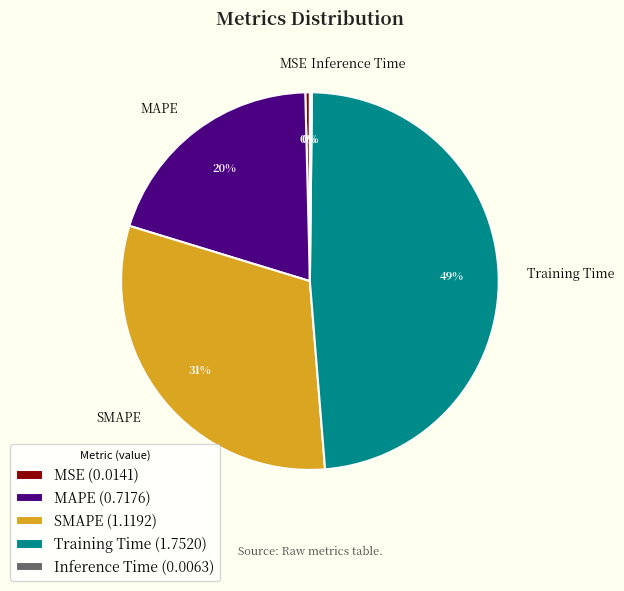

To the nearest percent, what is the difference between the SMAPE (1.1192) and Training Time (1.7520) slice percentages?

18%